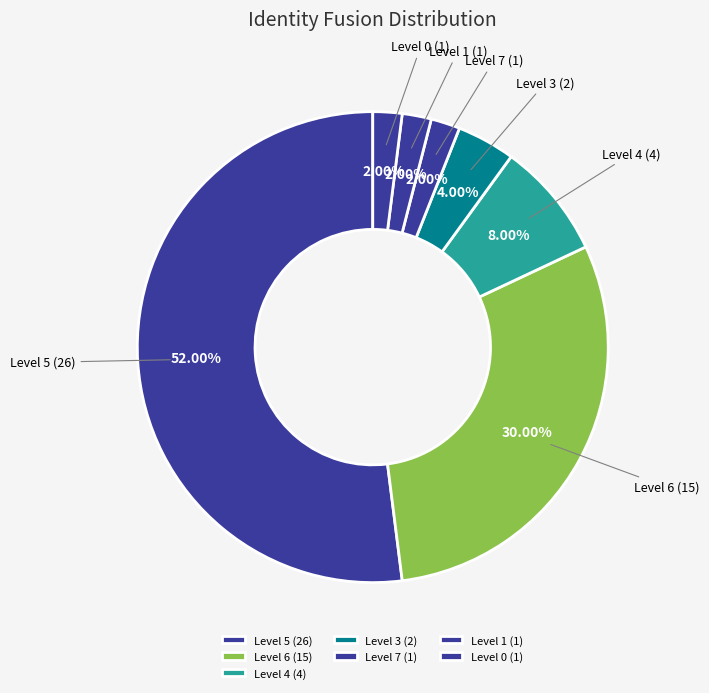

Does any single category account for the majority?

Yes